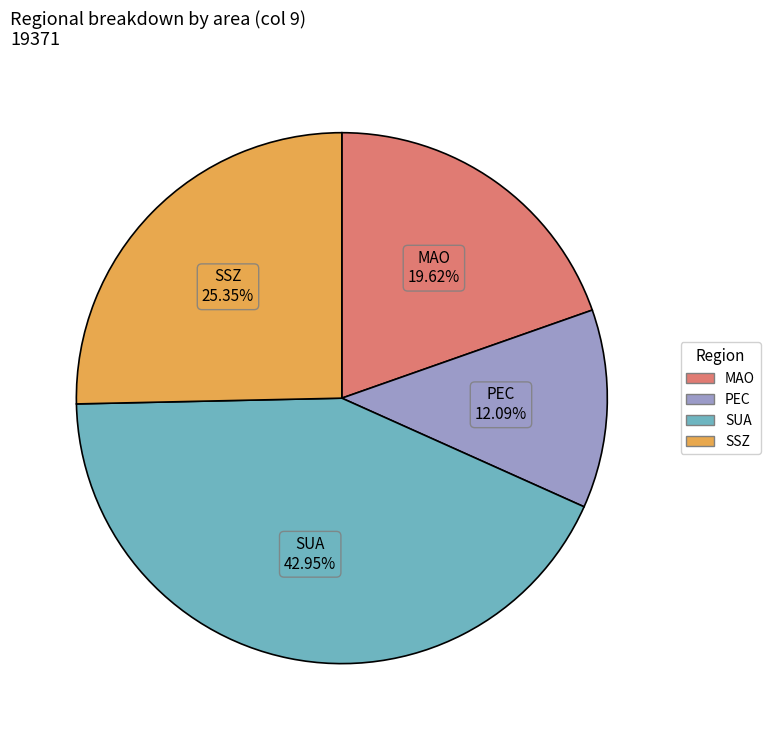

Is there any slice that represents more than half of the pie?

No